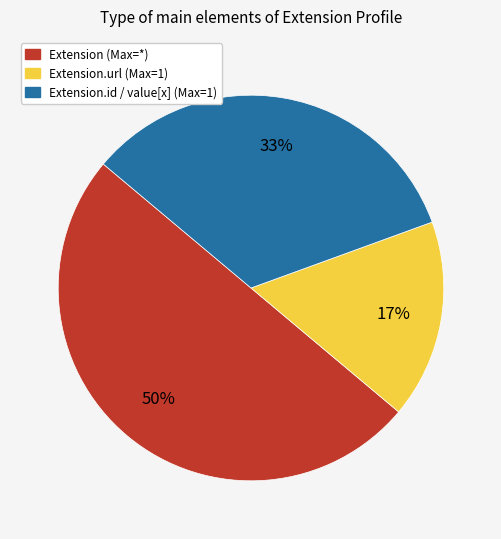

Count the number of slices in the pie.

3